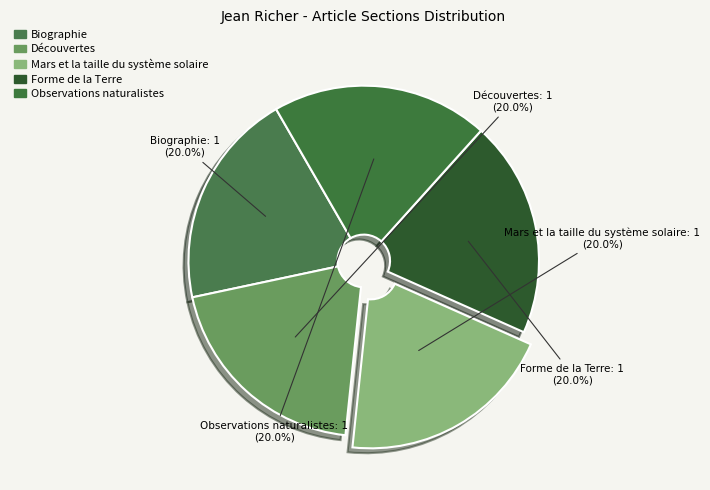

How many slices are in this pie chart?

5